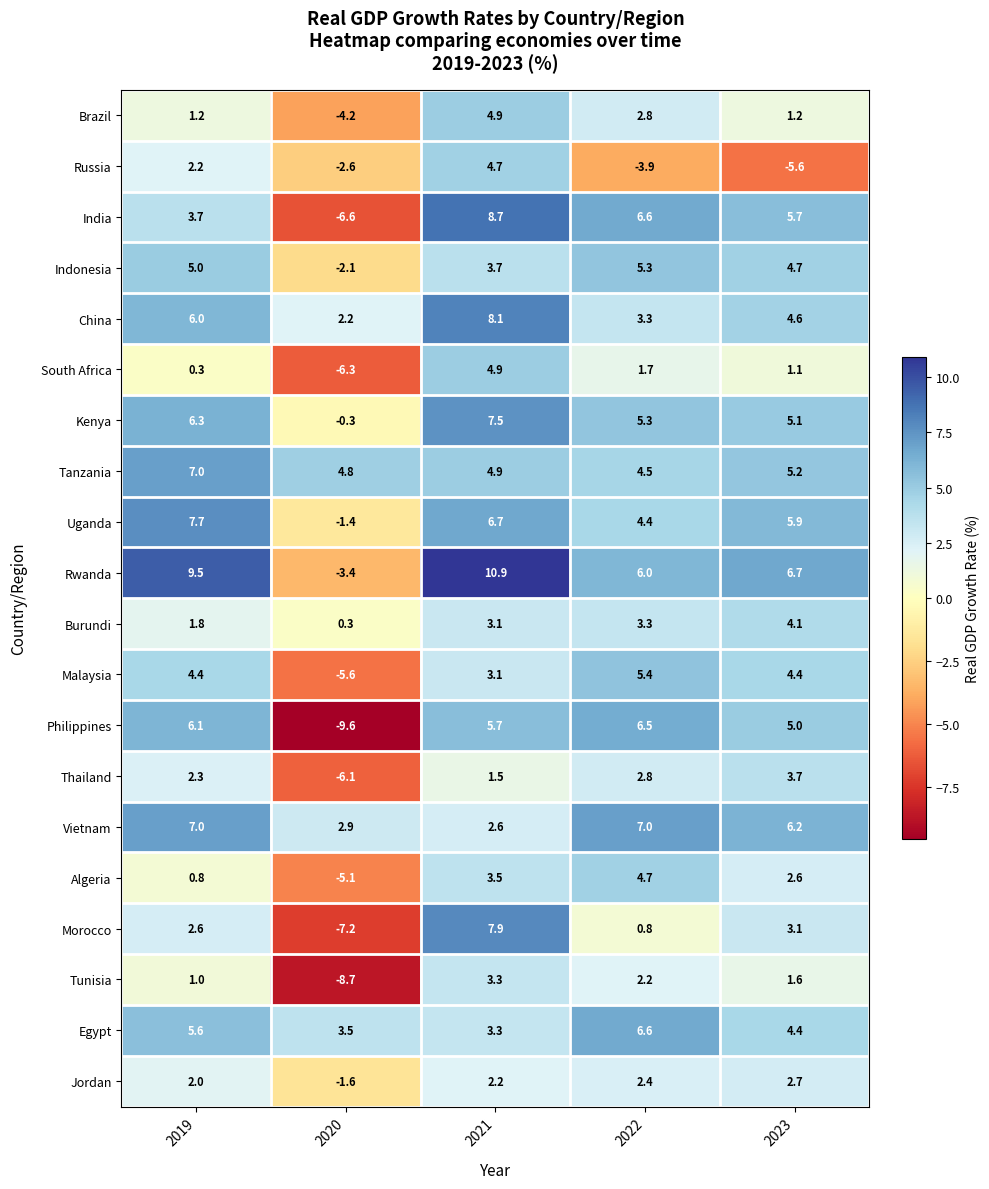

Count the number of categories in the chart.

5